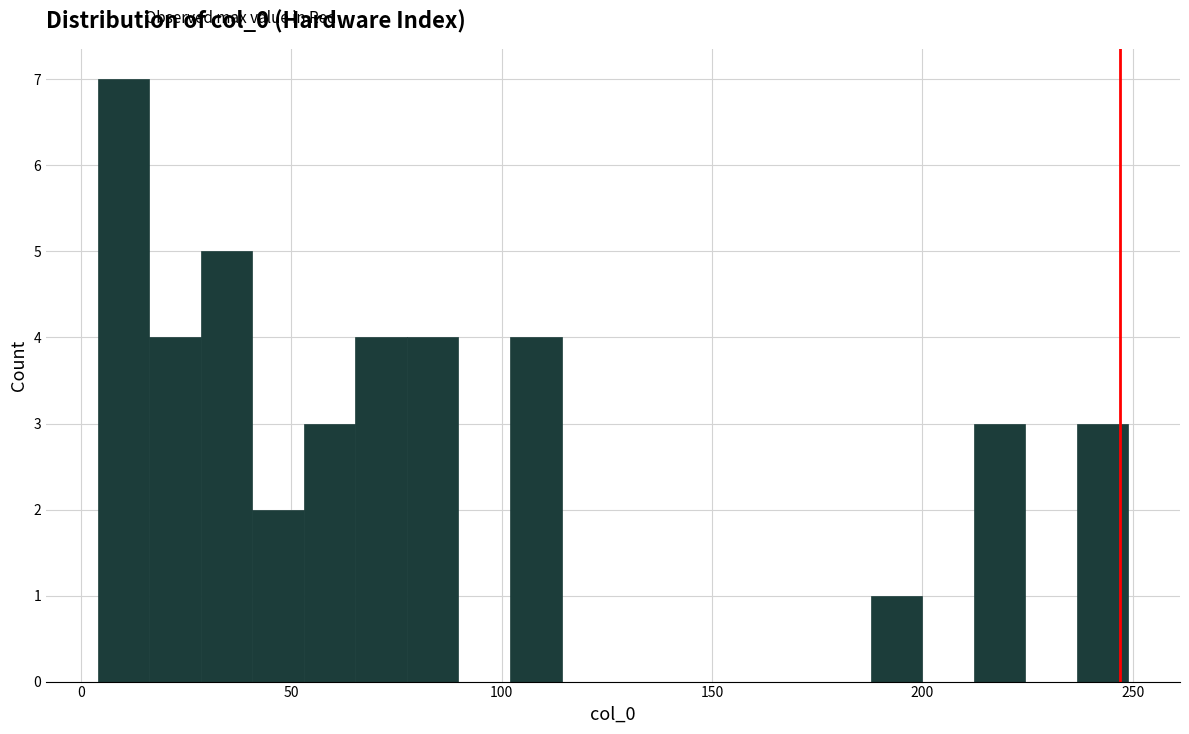

Around what value on the x-axis is the tallest bar? Give the approximate position of its centre, as read against the axis.

10